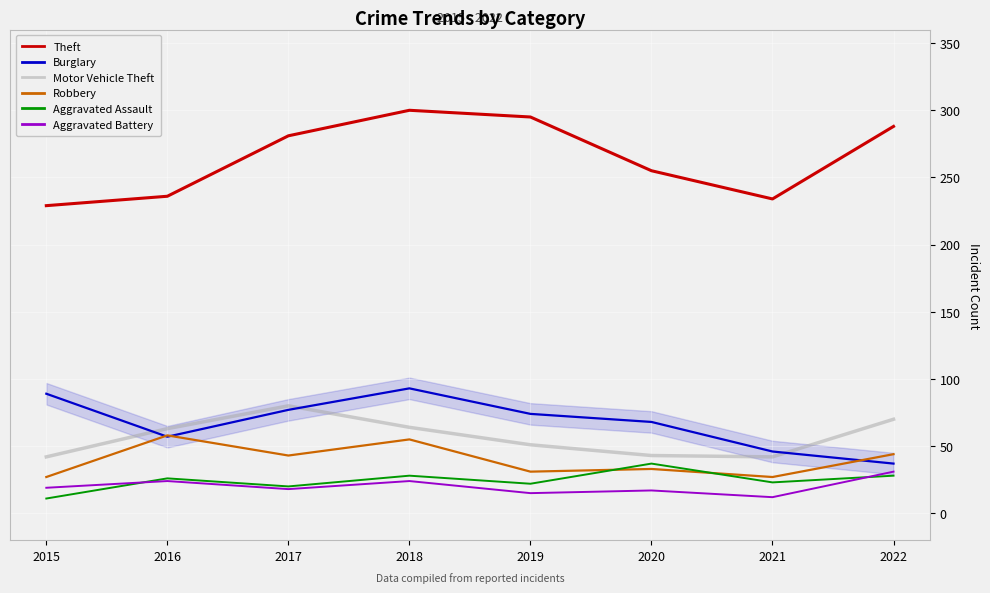

After their last crossing, which series has the higher values: Burglary or Robbery?

Robbery